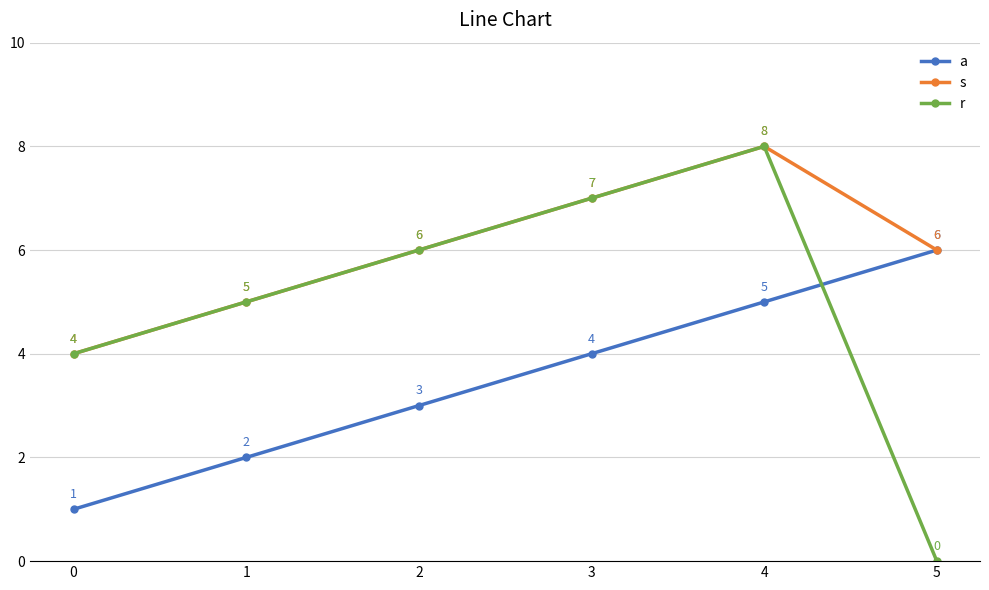

The value of r at 2 is 6. True or false?

True